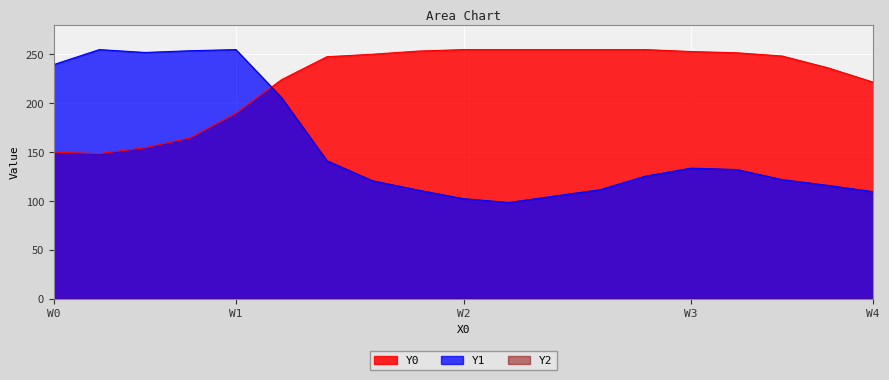

What is the difference between the maximum and second lowest values in the Y1 series?

152.5